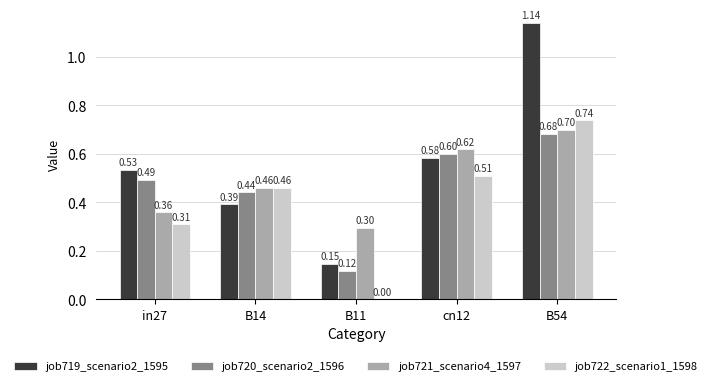

Which series has the widest spread of values?

job719_scenario2_1595